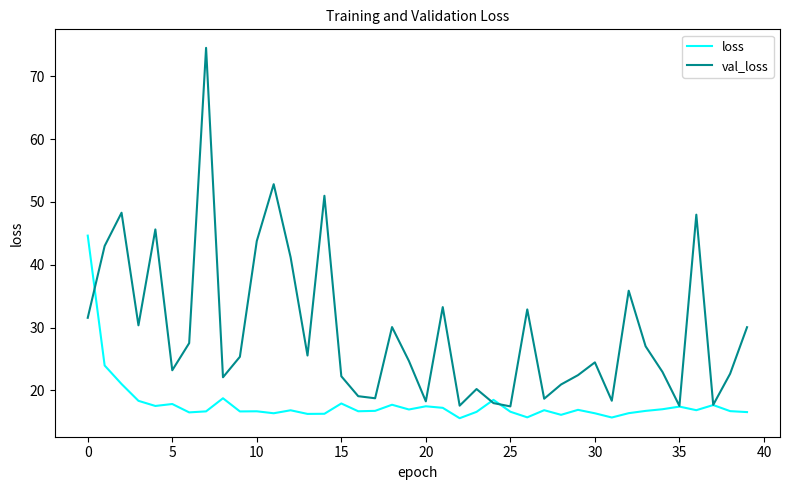

What is the maximum value for loss?

44.6